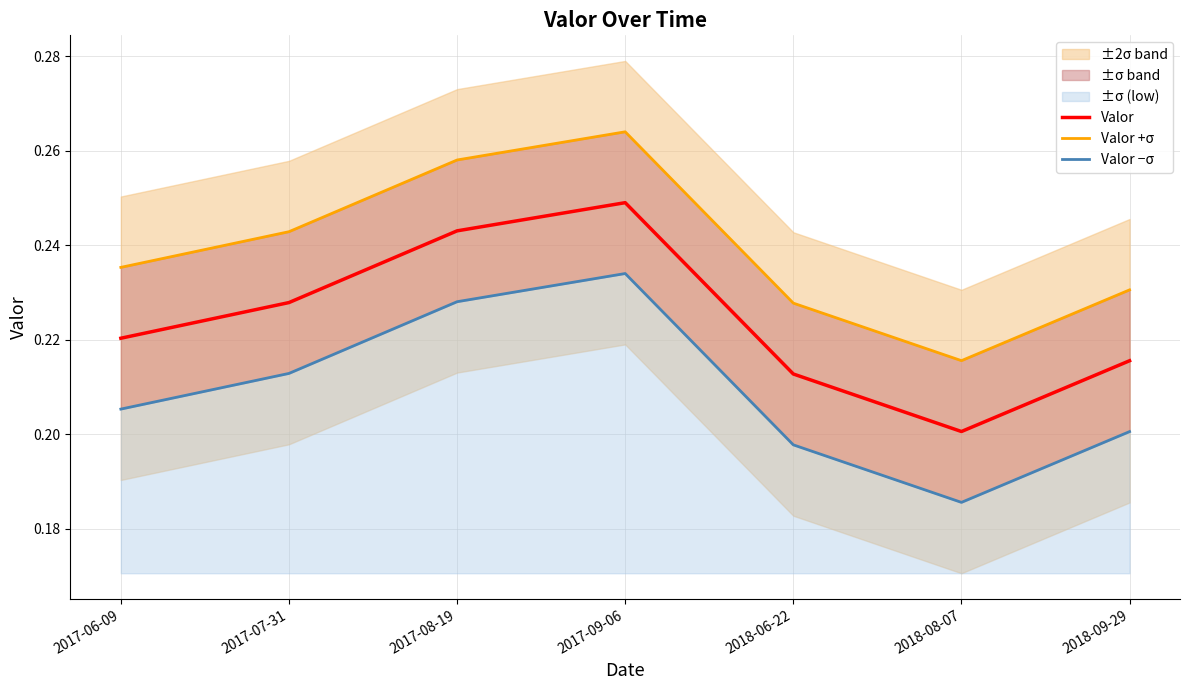

The Valor series shows 0.2 at 2018-08-07. True or false?

True